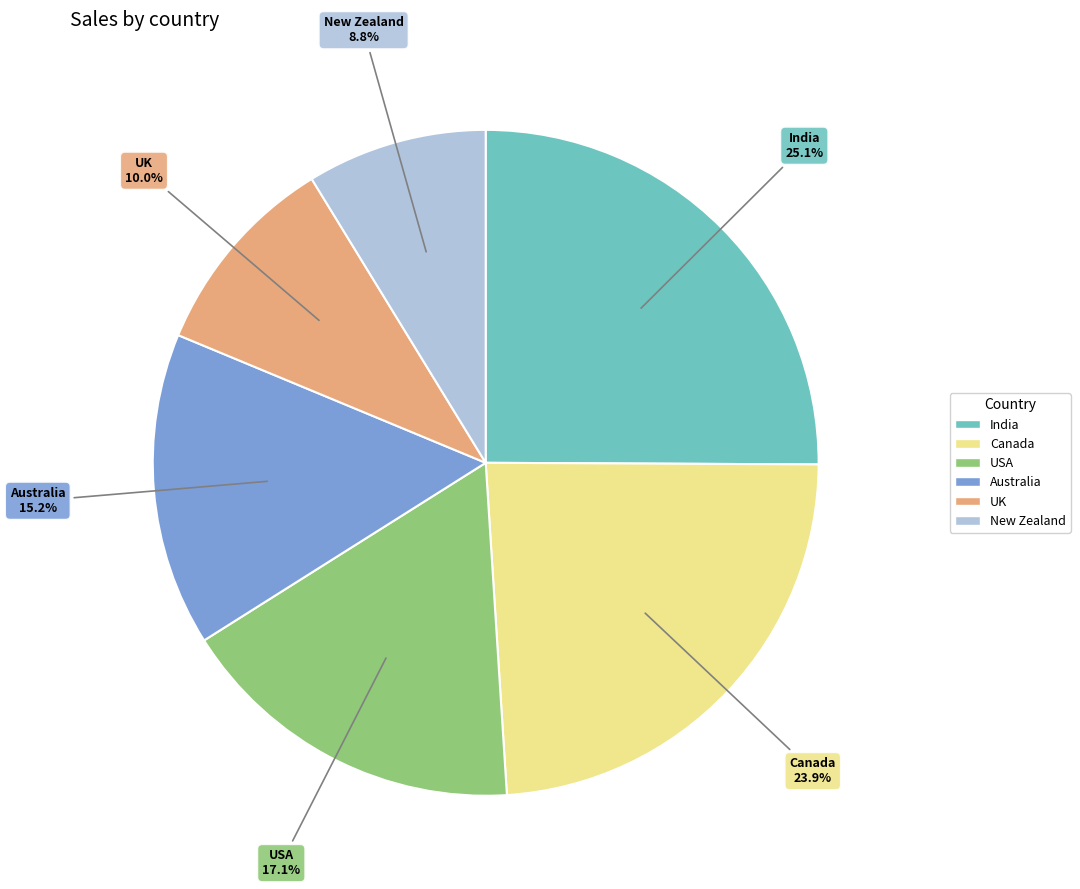

Count the number of slices in the pie.

6